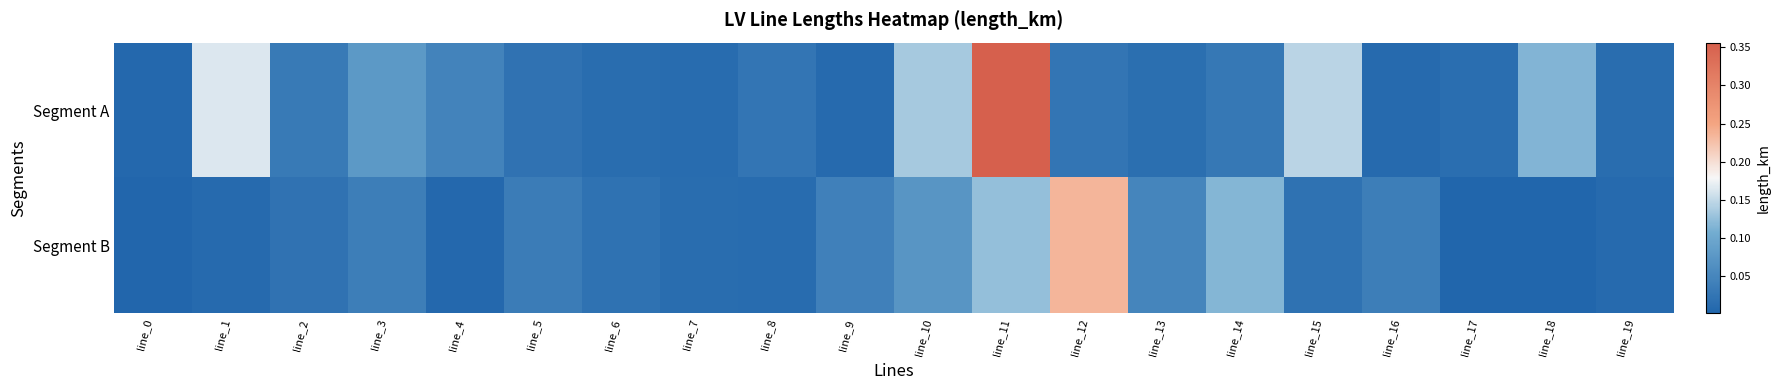

Rank the series by their maximum value, from lowest to highest.

Segment B, Segment A